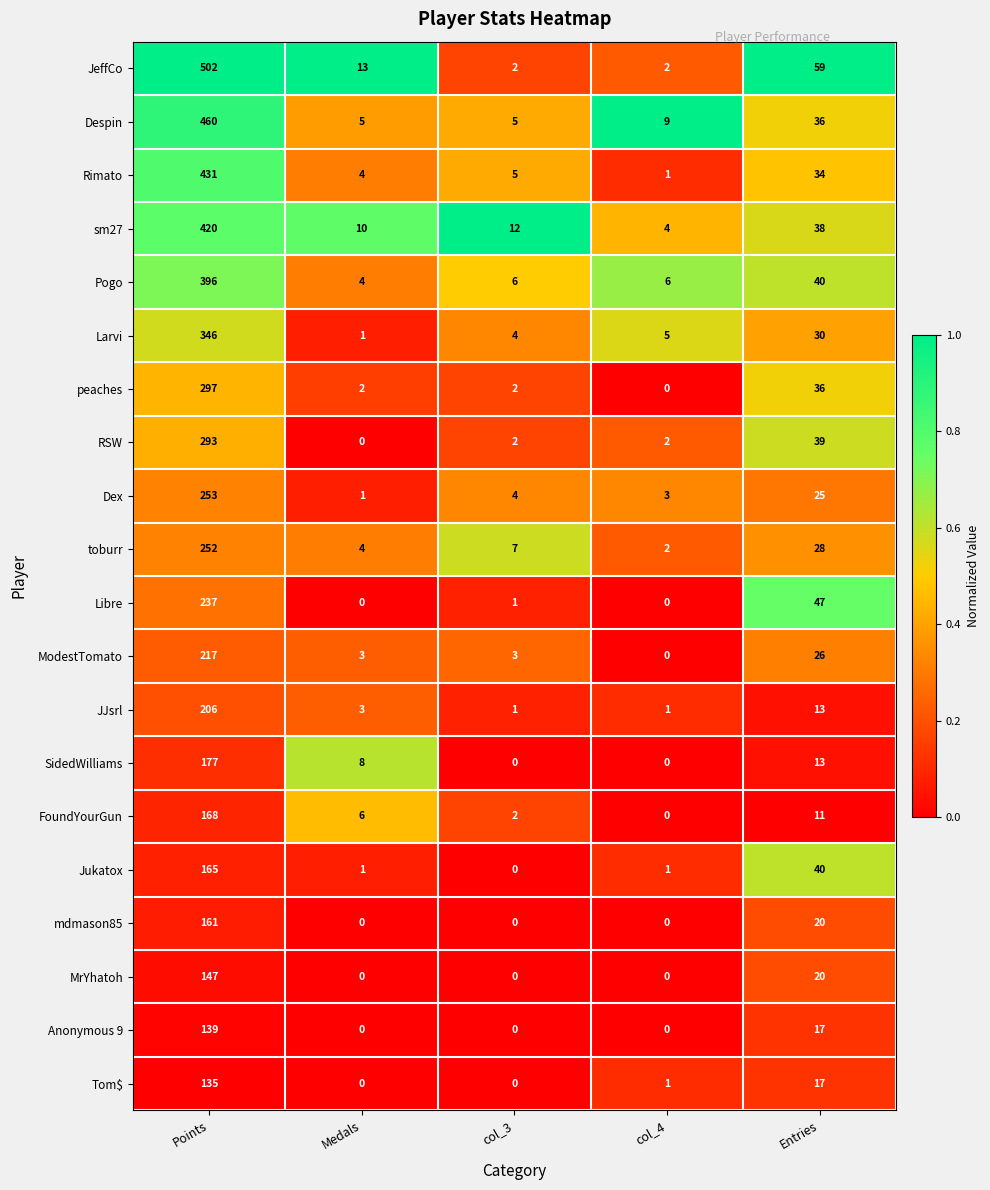

What is the sum of the peaches values at Entries and col_4?

36